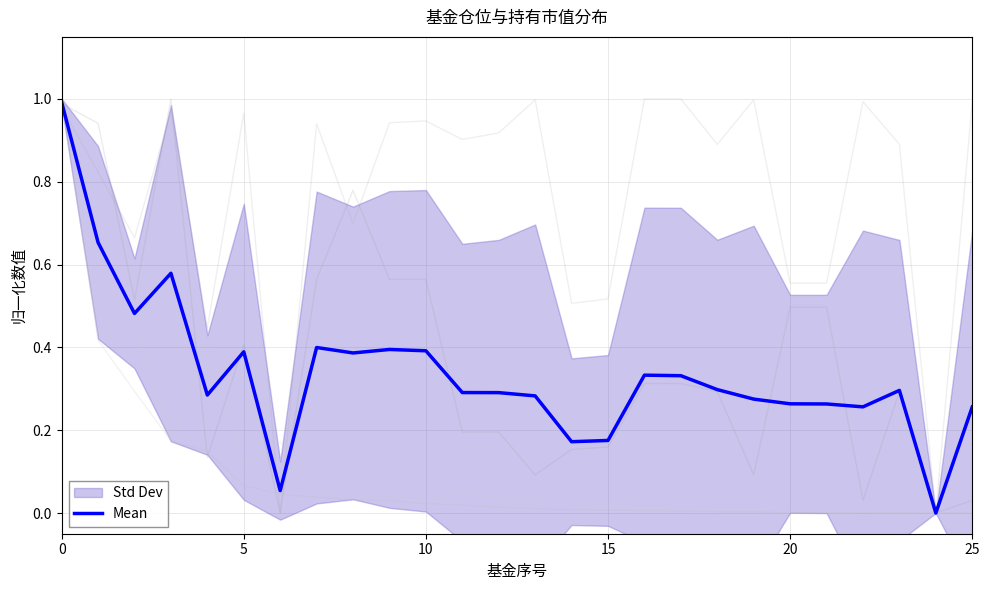

What is the label of the 21st point from the left?

20